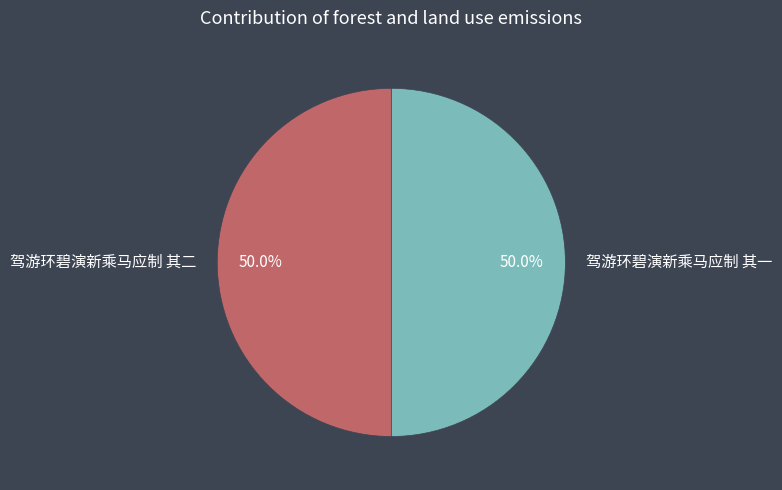

The 驾游环碧演新乘马应制 其一 slice represents 50% of the pie. True or false?

True